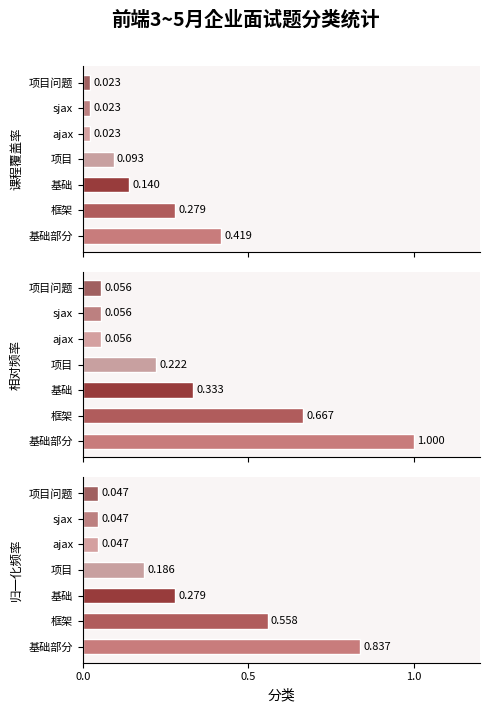

At which category does the chart reach its peak across all series?

基础部分